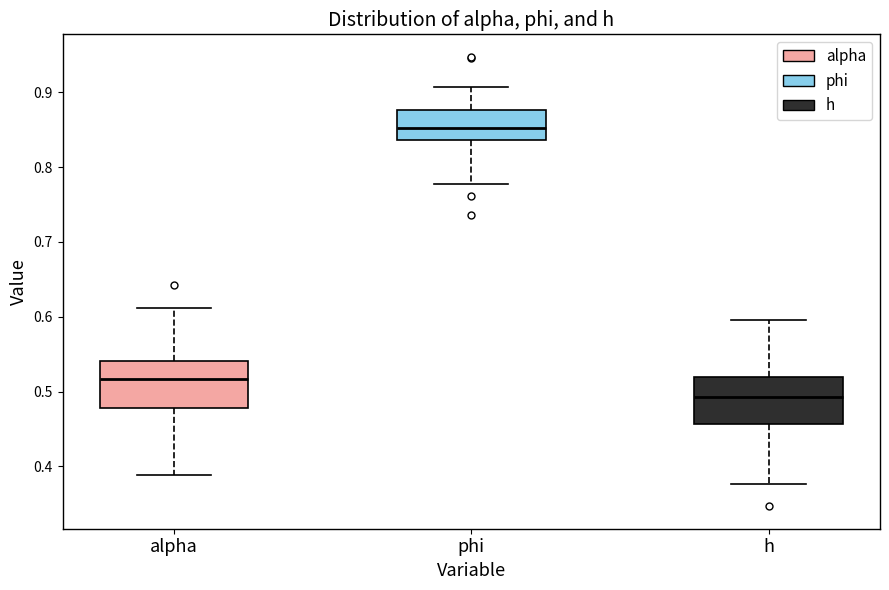

Reading left to right, read every box against the y-axis: the position of its median line, the range the box covers, and the ends of its whiskers. The values are not printed on the chart, so give them approximately, as read against the axis.

alpha: median 0.52, box 0.48 to 0.54, whiskers 0.39 to 0.61
phi: median 0.85, box 0.84 to 0.88, whiskers 0.78 to 0.91
h: median 0.49, box 0.46 to 0.52, whiskers 0.38 to 0.60